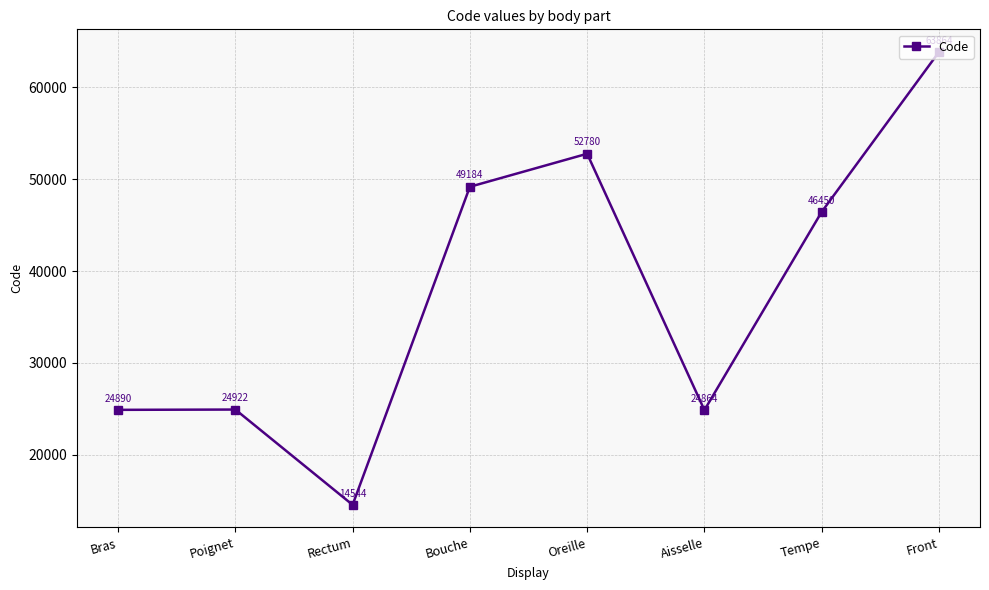

List the labels in order of value, smallest first.

Rectum, Aisselle, Bras, Poignet, Tempe, Bouche, Oreille, Front